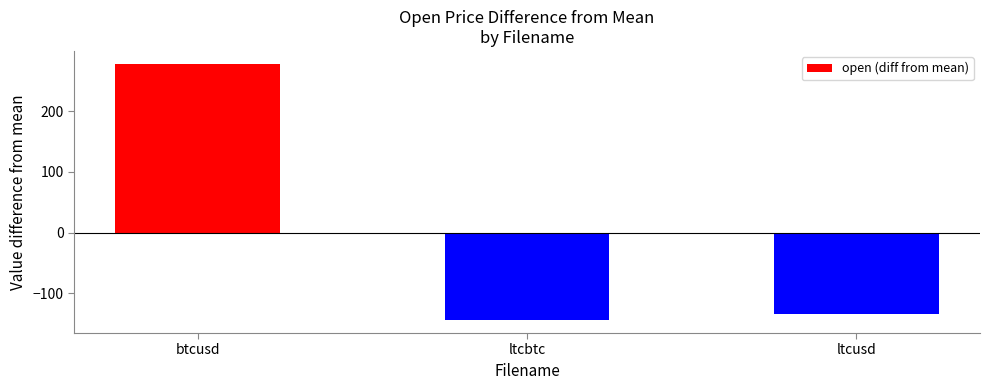

The value at btcusd is 80.4. True or false?

False